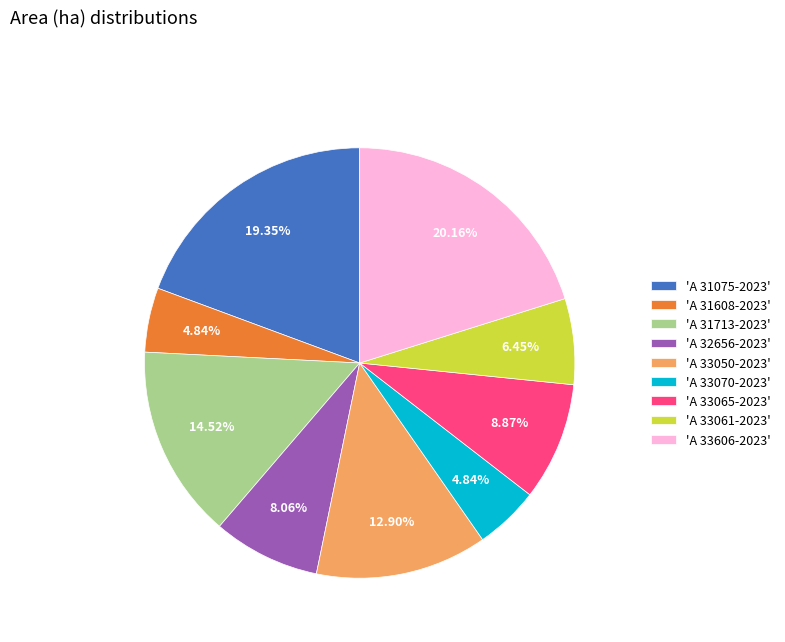

Combined, do 'A 33061-2023' and 'A 33606-2023' account for over 50%?

No